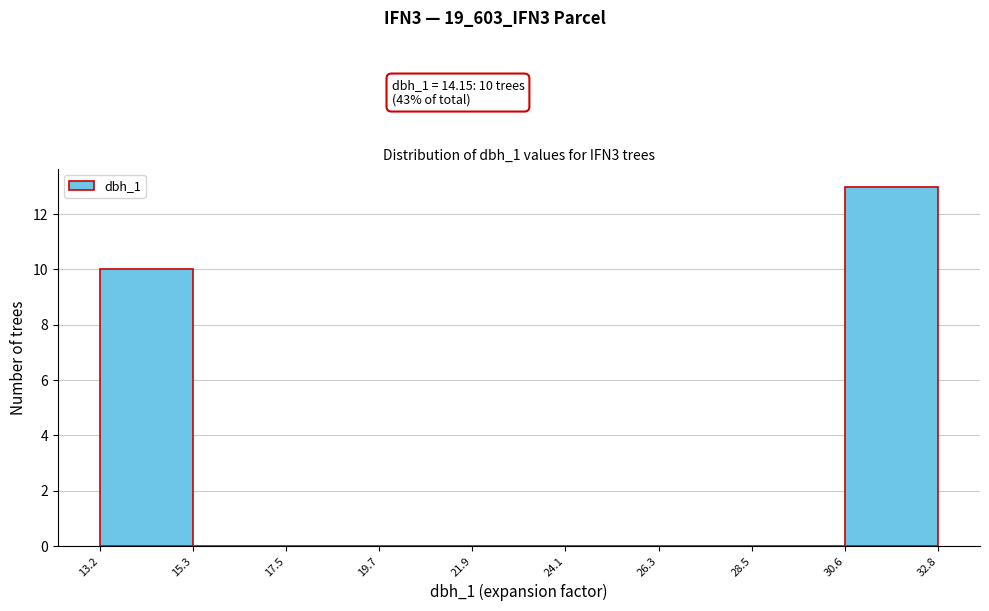

Which range on the x-axis has the tallest bar?

30.6 to 32.8